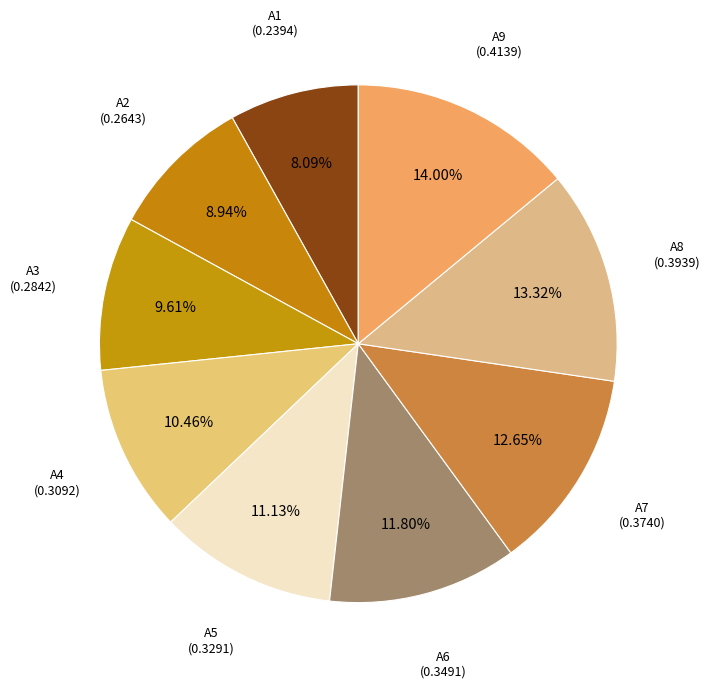

How many segments does this pie chart have?

9